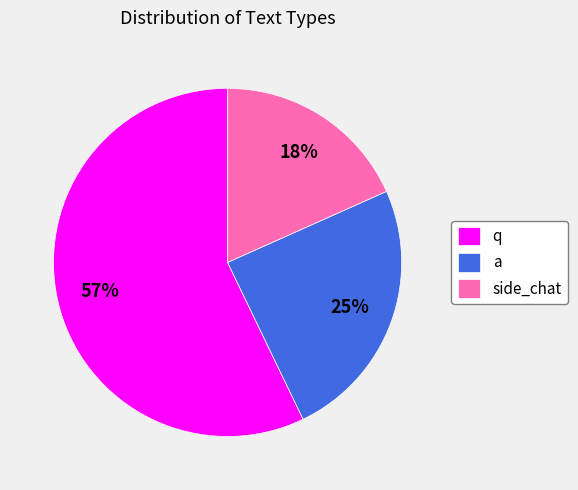

What percentage is the q slice, to the nearest percent?

57%